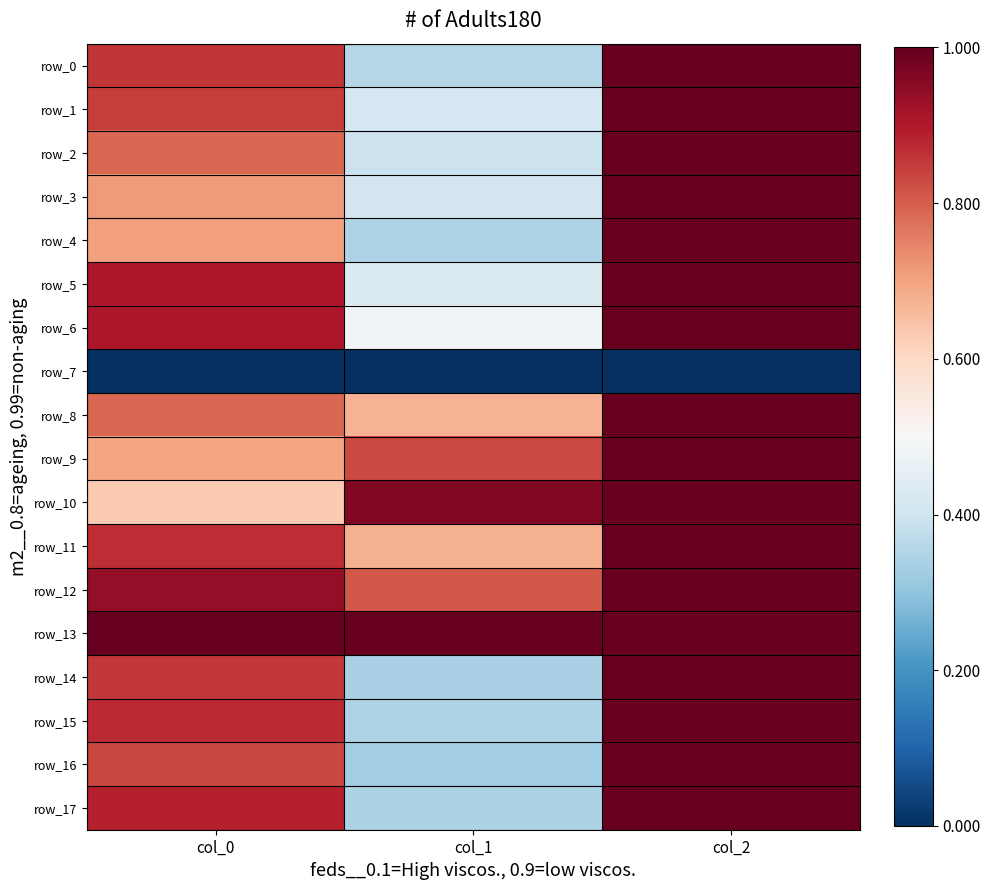

How many categories are shown in the chart?

3